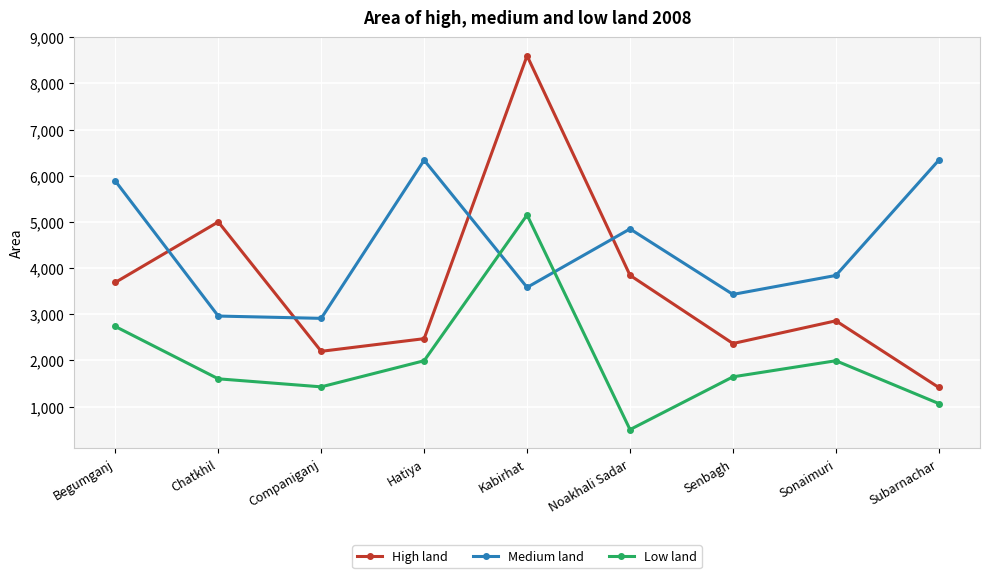

Is it true that Medium land equals 859 at Senbagh?

False